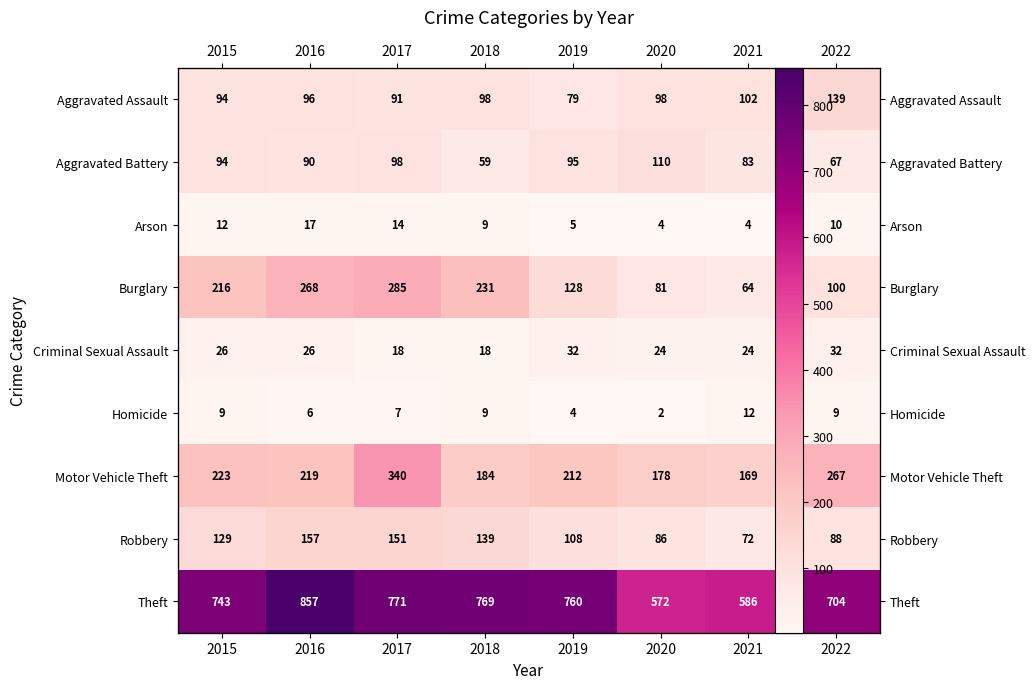

What is the difference between the second highest and second lowest values in the Aggravated Assault series?

11